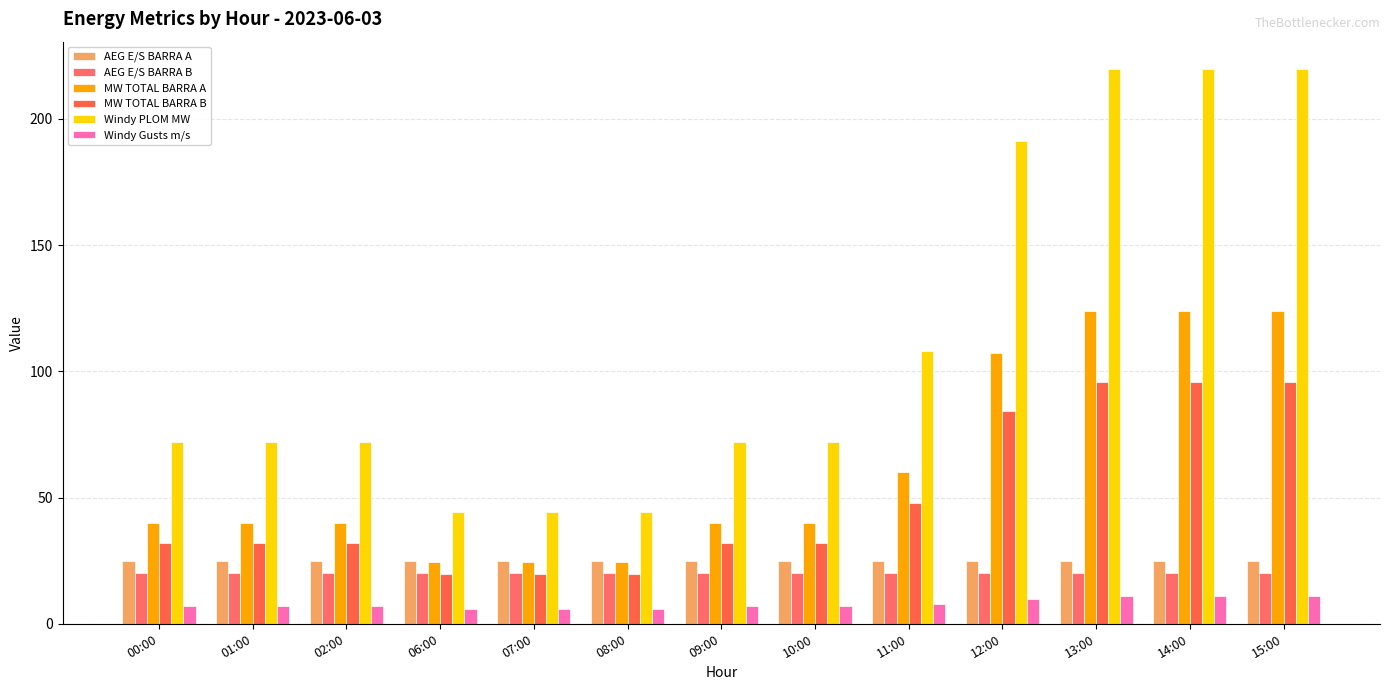

Rank the series by their maximum value, from lowest to highest.

Windy Gusts m/s, AEG E/S BARRA B, AEG E/S BARRA A, MW TOTAL BARRA B, MW TOTAL BARRA A, Windy PLOM MW